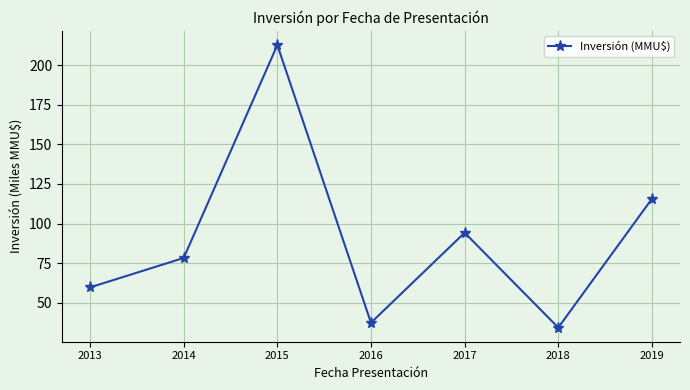

The value at 2017 is 94.2. True or false?

True